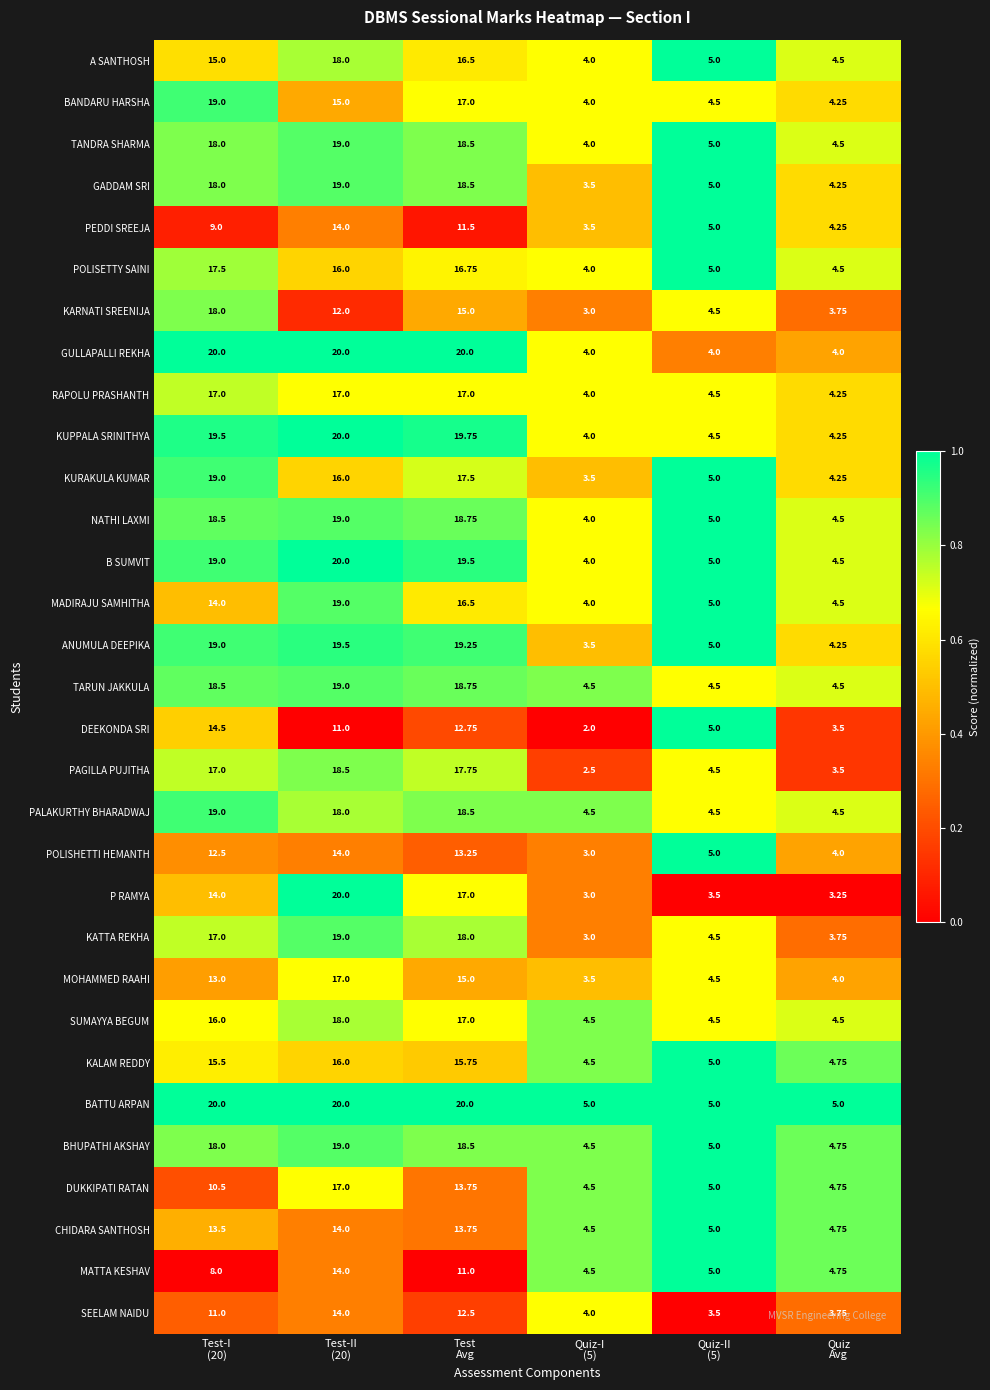

Which series has the widest spread of values?

P RAMYA